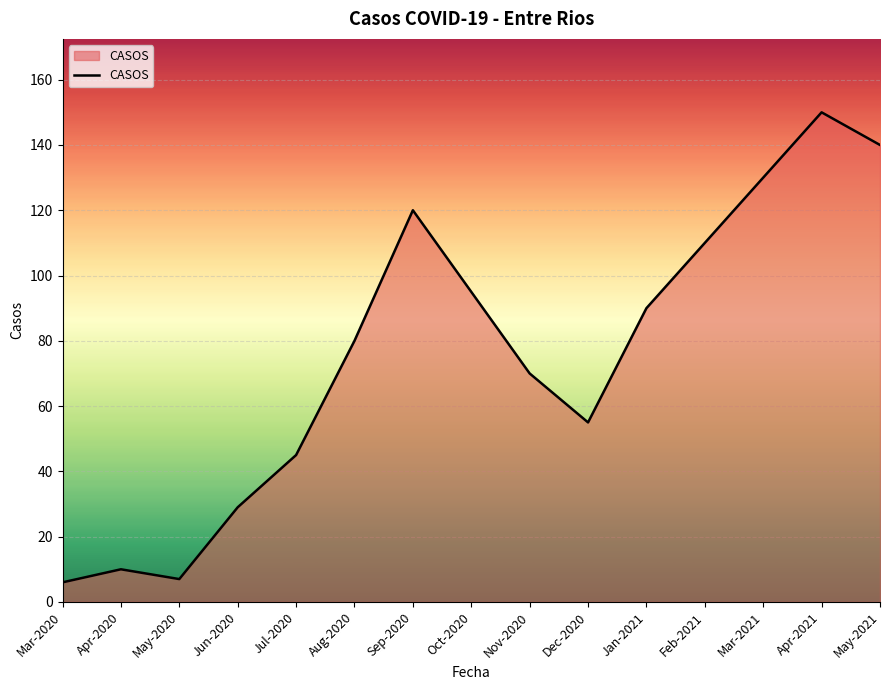

What is the difference between the maximum and minimum values?

144